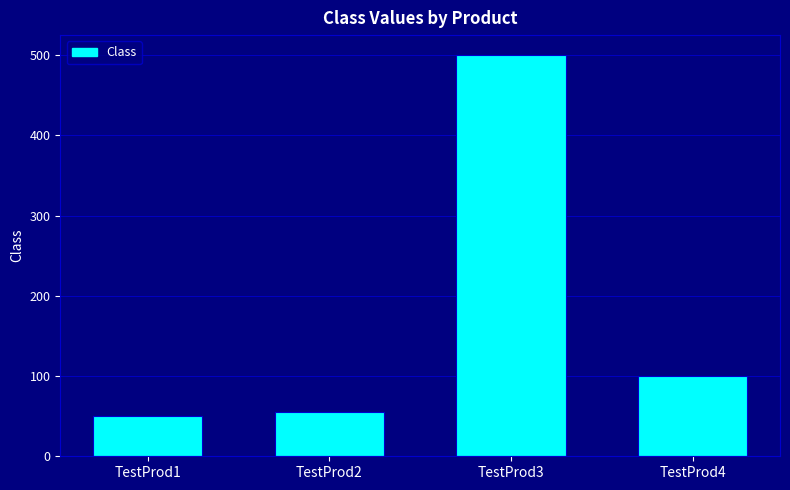

Reading left to right, extract all data points from this chart.

TestProd1=50	TestProd2=55	TestProd3=500	TestProd4=100